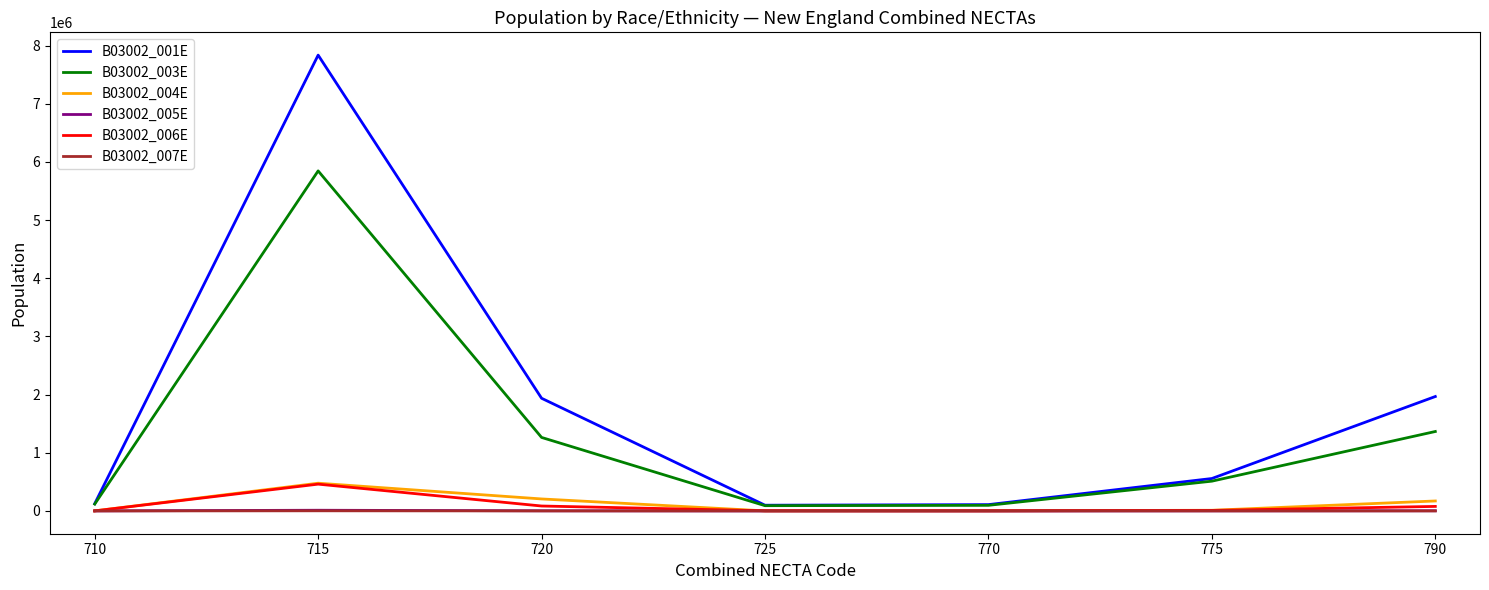

Which series has the widest spread of values?

B03002_001E